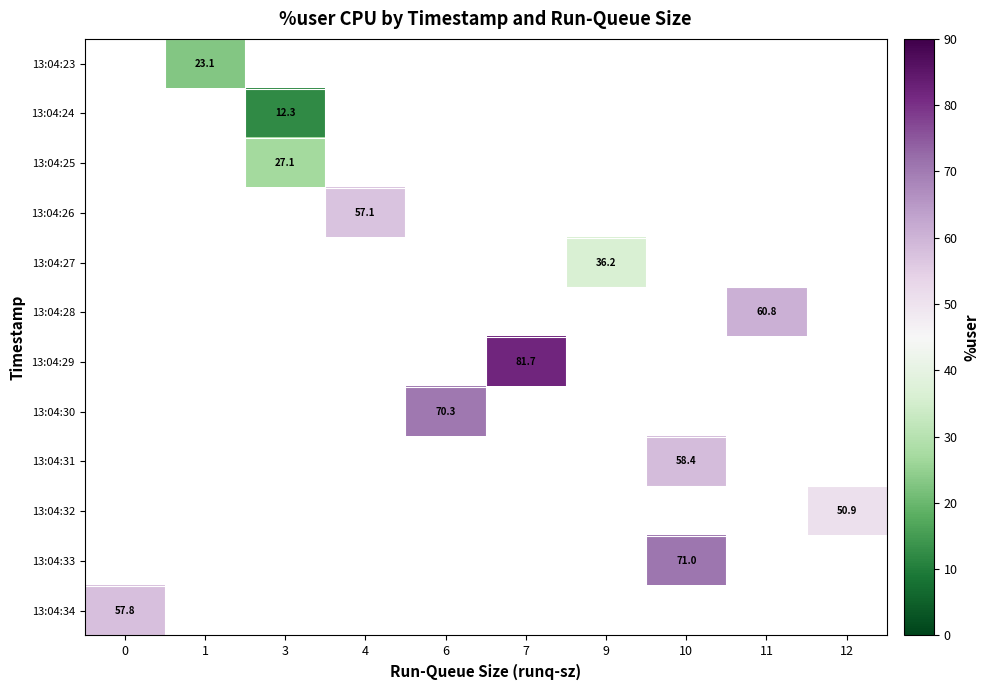

What is the maximum value shown in the chart?

81.7